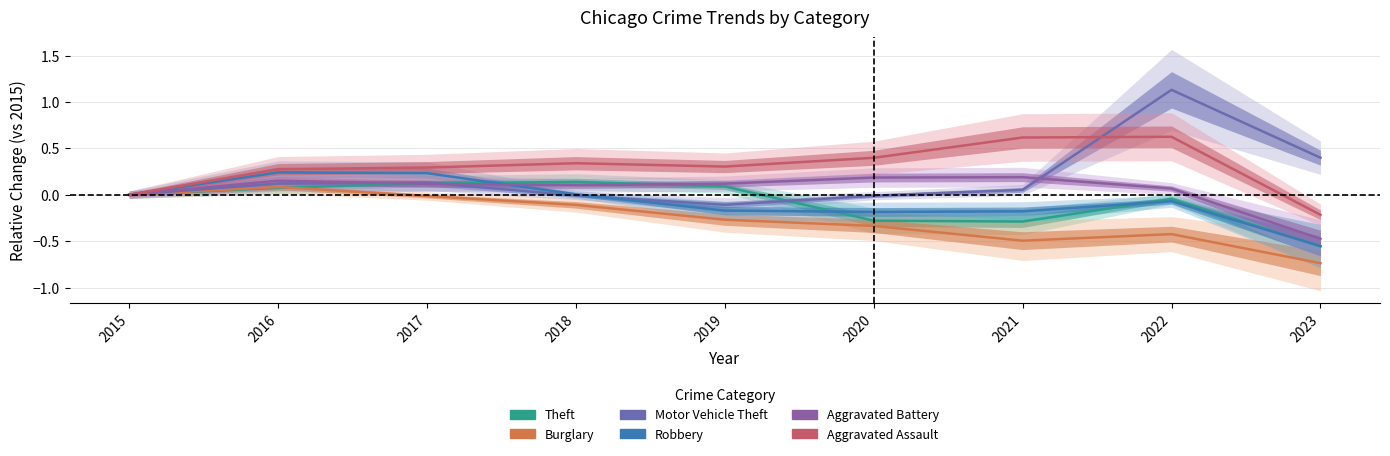

At how many categories does at least one series exceed 0?

8